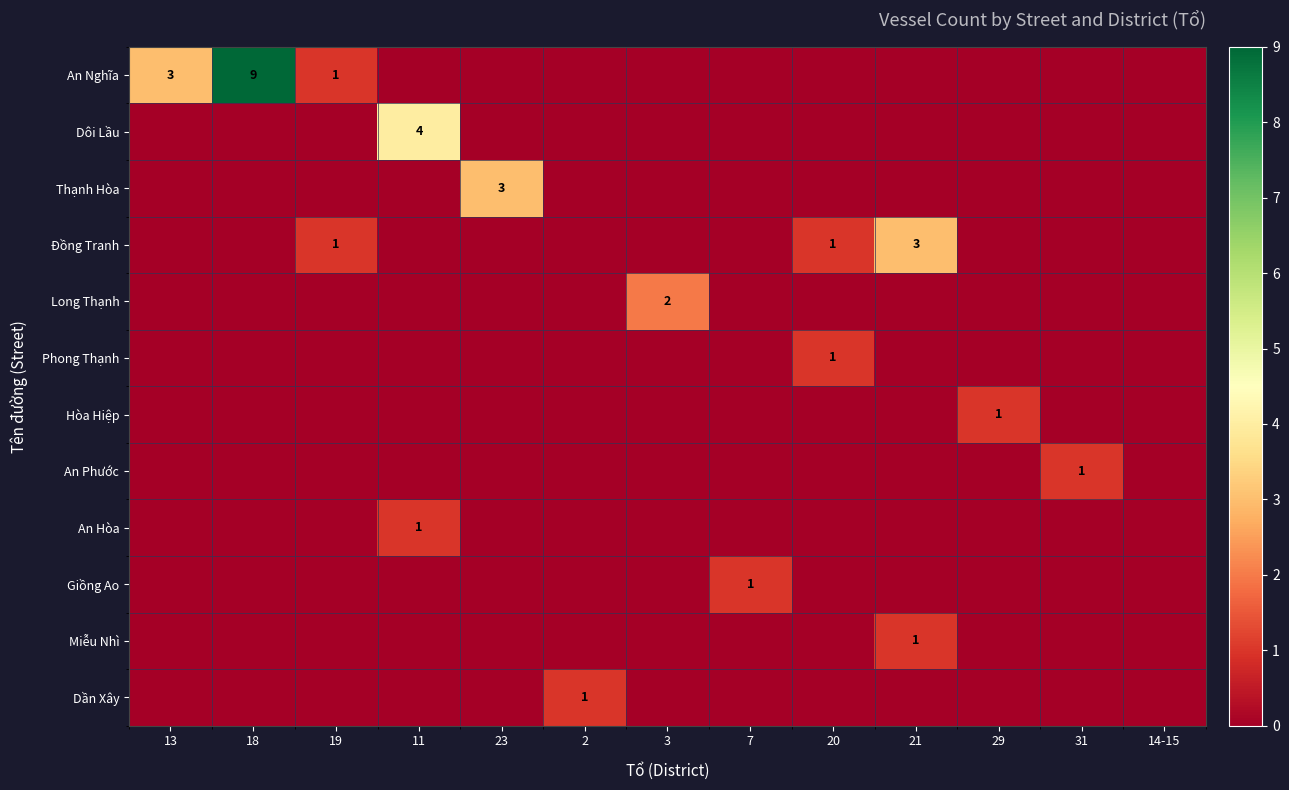

Is it true that Long Thạnh equals 2 at 3?

True